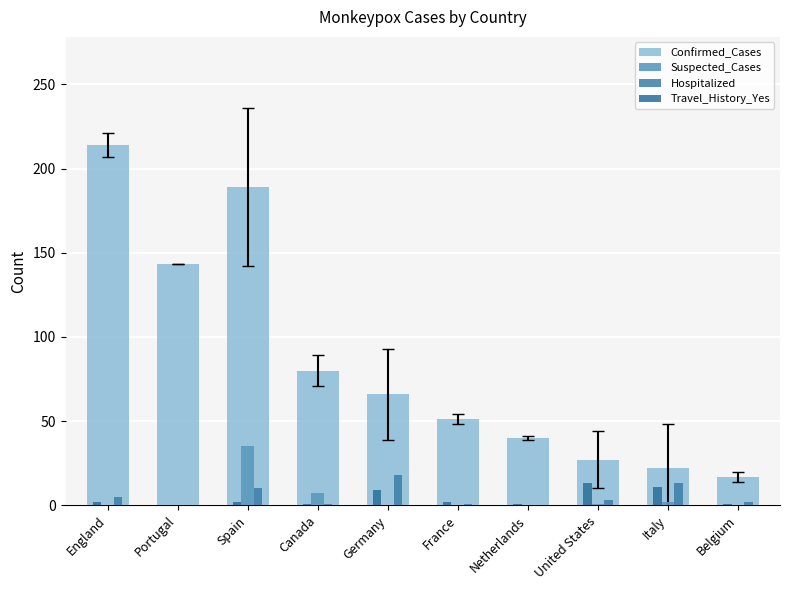

Between Germany and Belgium, which series saw the biggest shift?

Confirmed_Cases